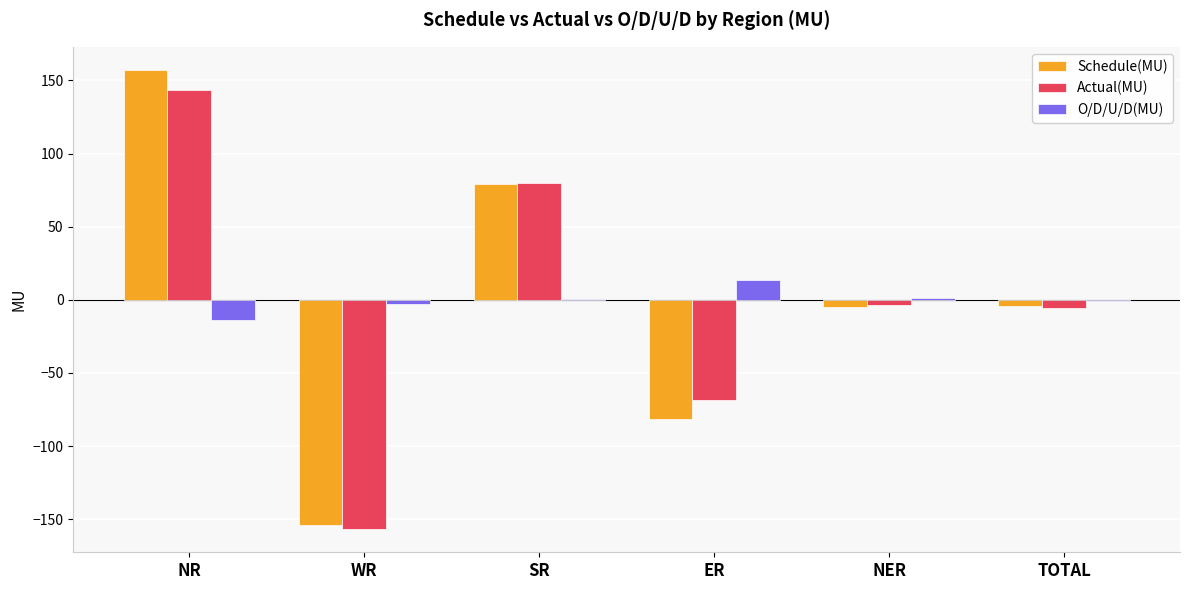

What is the sum of all Actual(MU) values?

-10.6